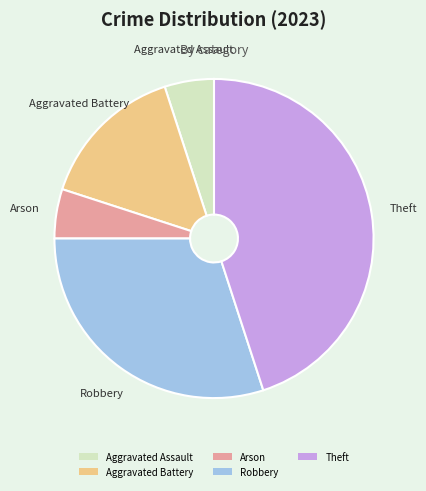

The Aggravated Battery slice represents 29% of the pie. True or false?

False